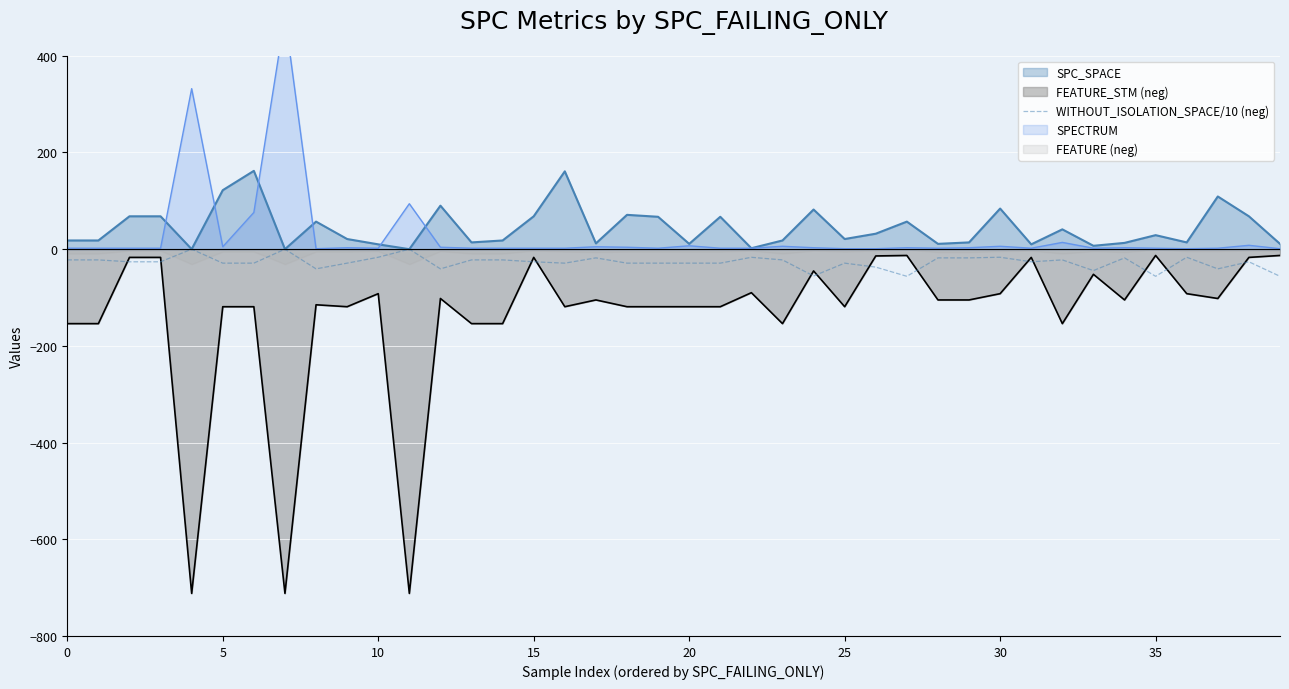

Is it true that the value at 25 is -28.9?

True